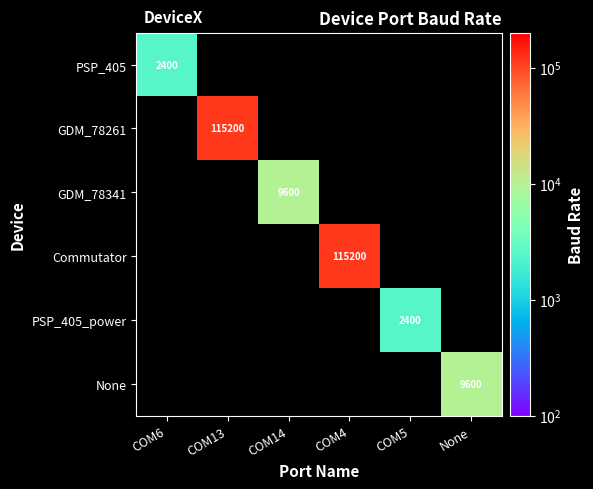

The value of None at None is 2900.3. True or false?

False